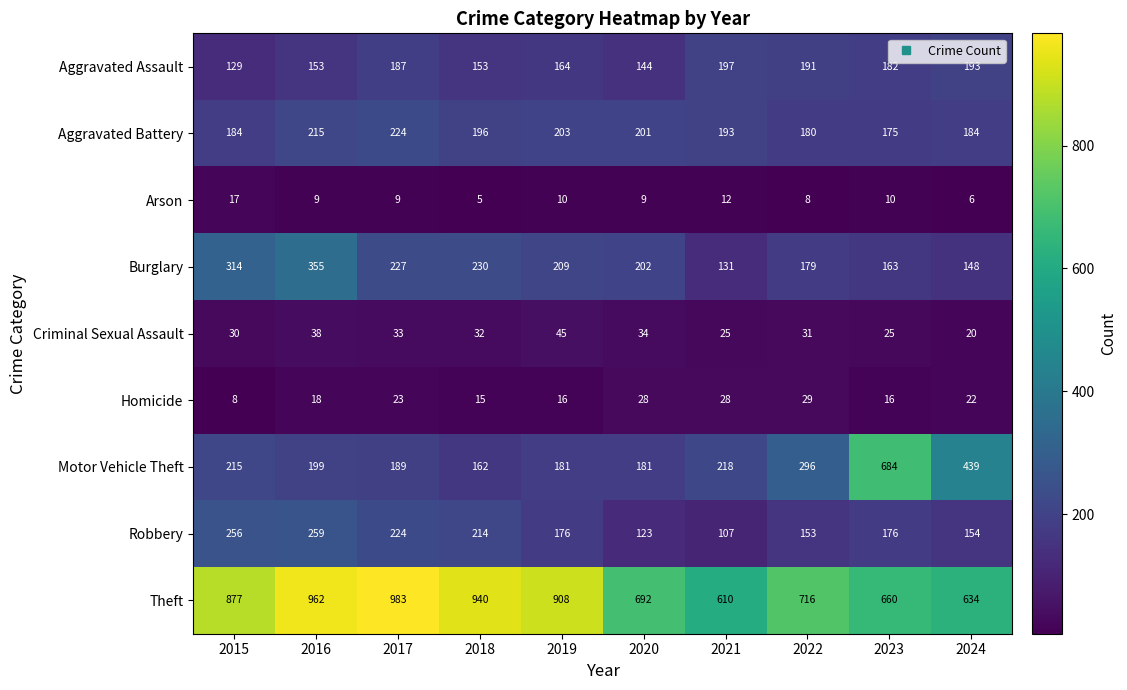

At which category is the sum across all series the highest?

2016